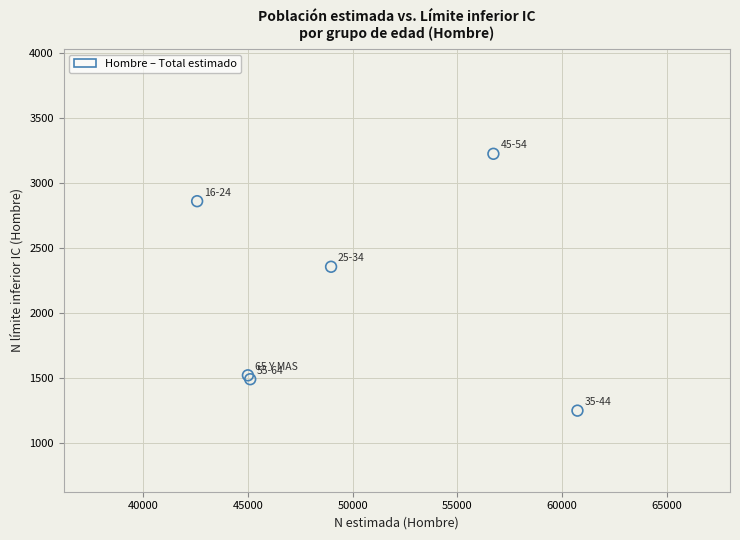

What Y value in the scatter plot is closest to 2238?

2357